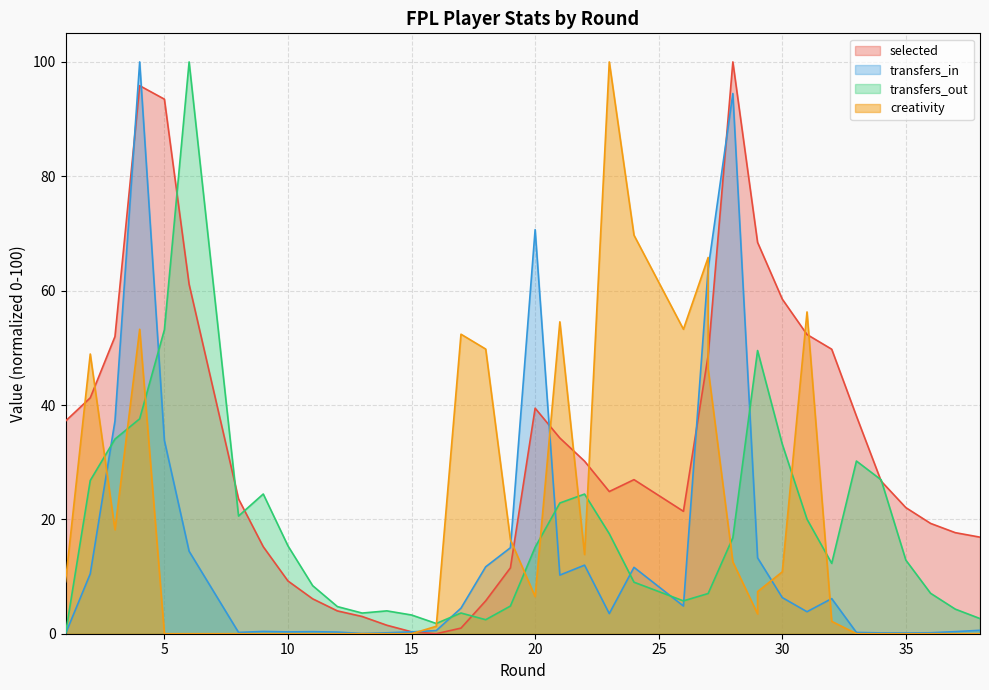

What is the sum of the transfers_in values at 28 and 6?

108.9